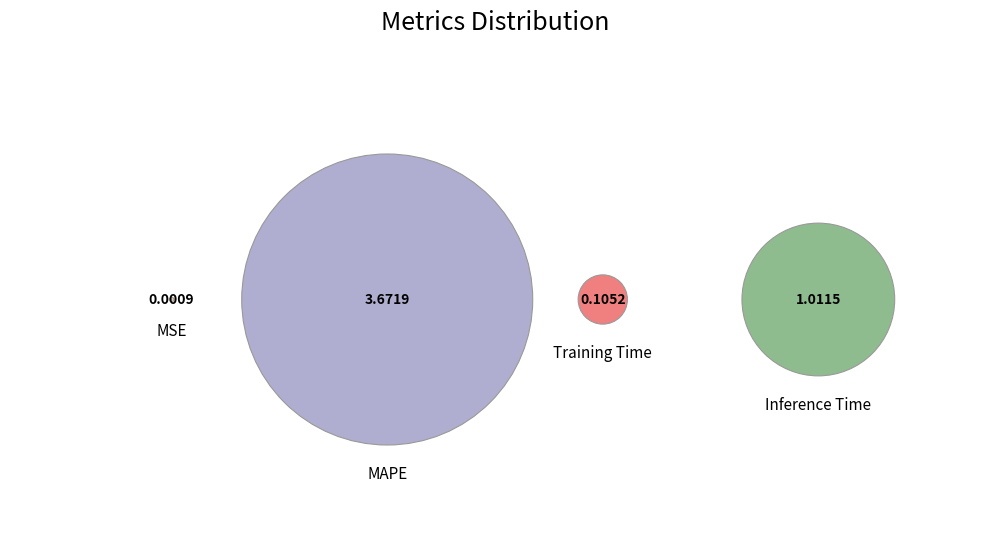

Combined, do Training Time and MAPE account for over 50%?

Yes